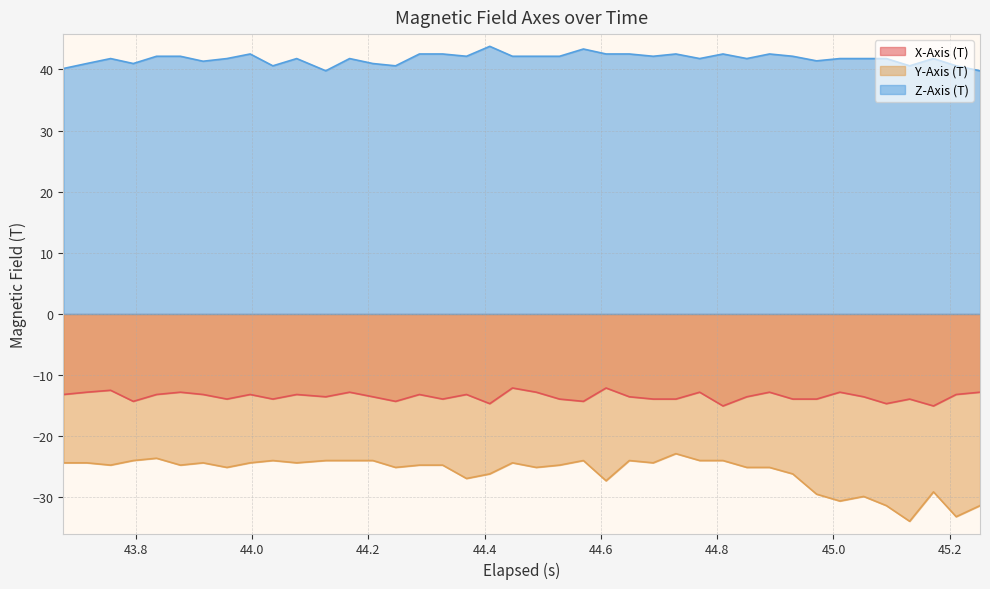

Rank the series by their average value, from lowest to highest.

Y-Axis (T), X-Axis (T), Z-Axis (T)